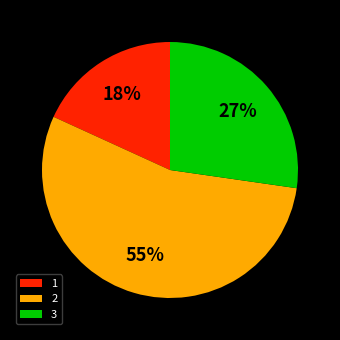

What is the ratio of the value at 1 to the value at 2?

0.3